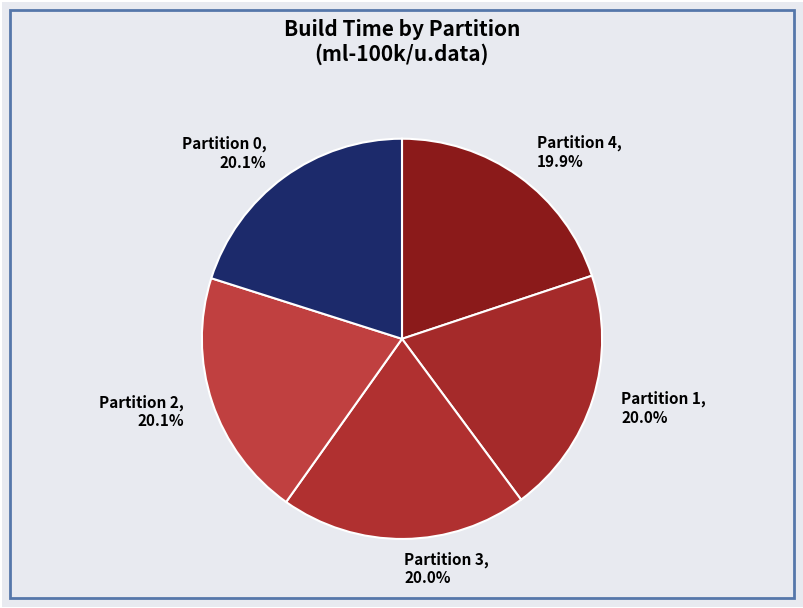

What is the ratio of the value at Partition 4 to the value at Partition 3?

1.0